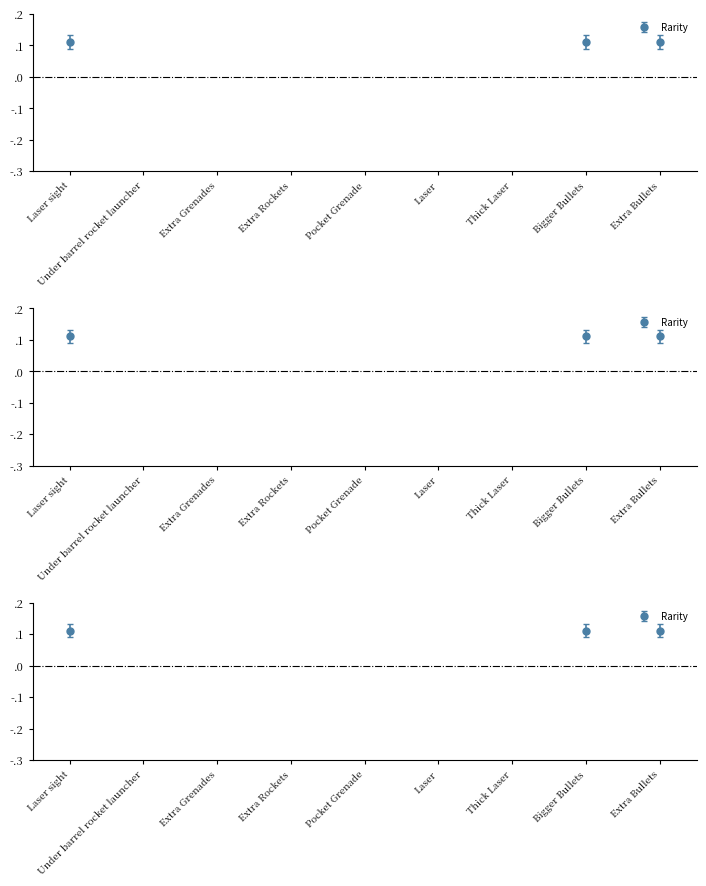

Read the value at Extra Bullets.

0.1